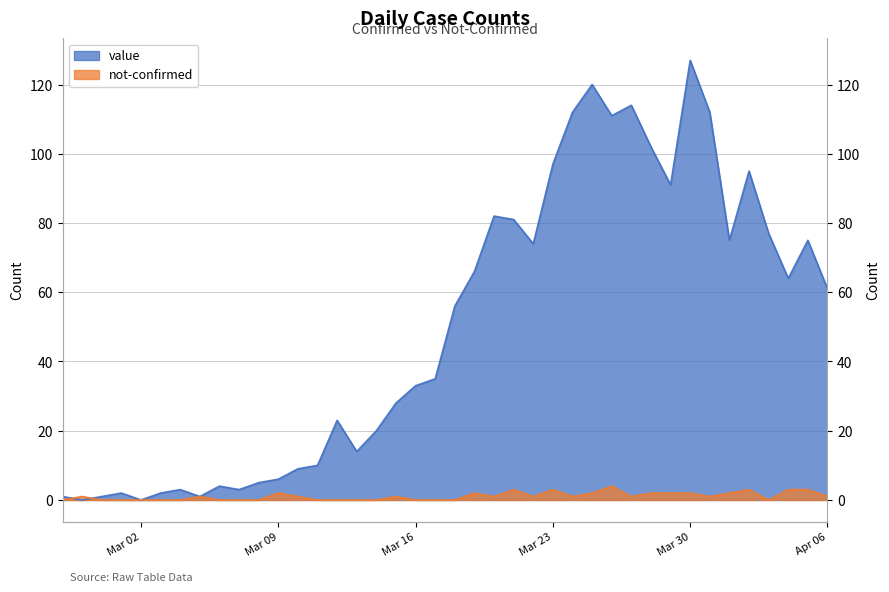

What is the spread (max minus min) of values at 2020-04-03?

77